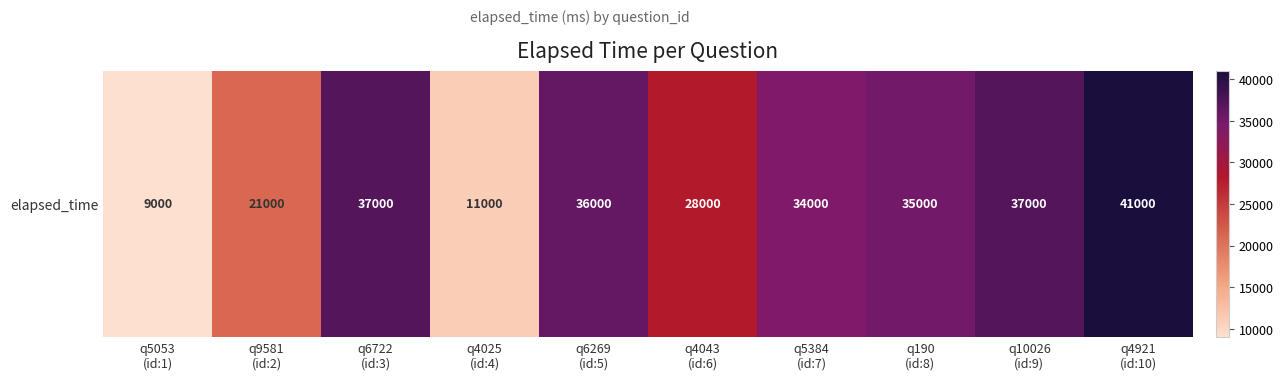

What is the average value?

28900